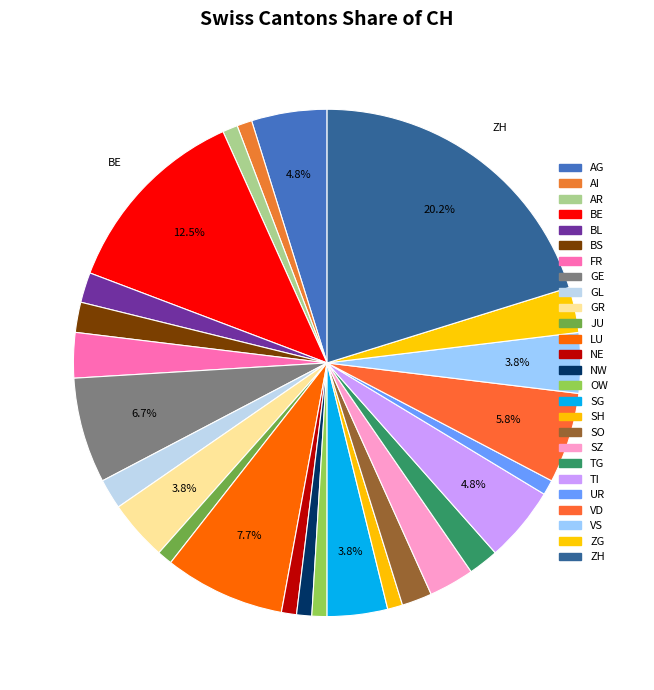

How many slices are in this pie chart?

26